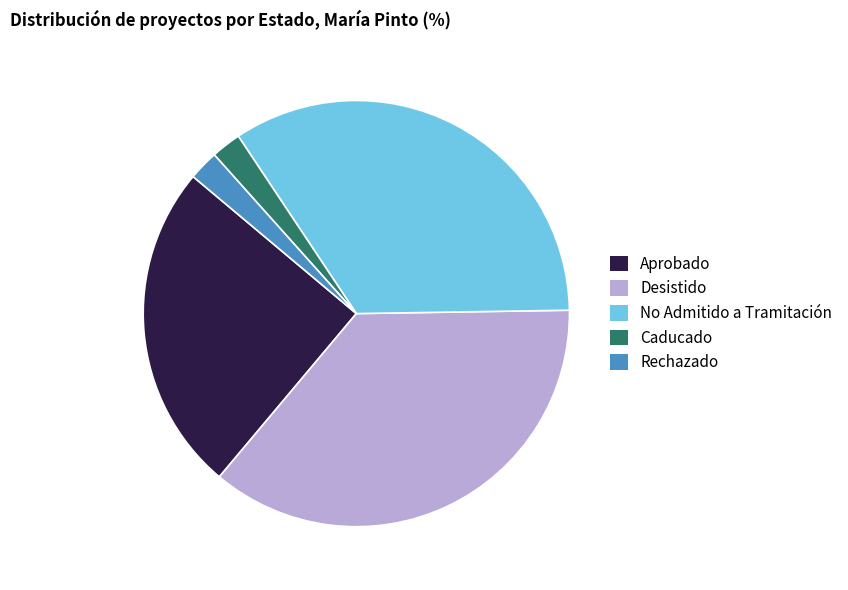

Approximately how many times larger is the value at Aprobado compared to Desistido?

0.7